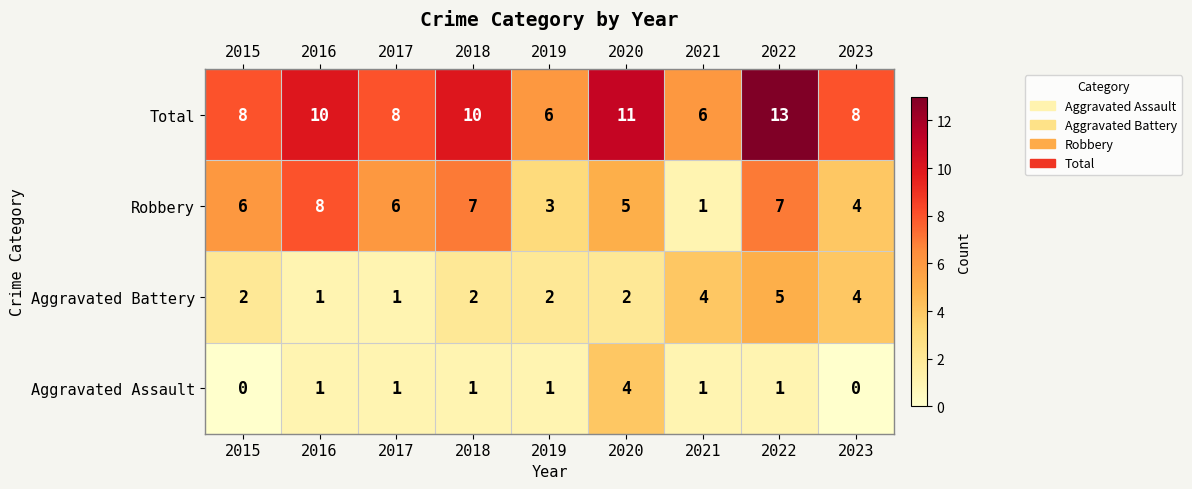

What is the difference between the highest and lowest values at 2023?

8